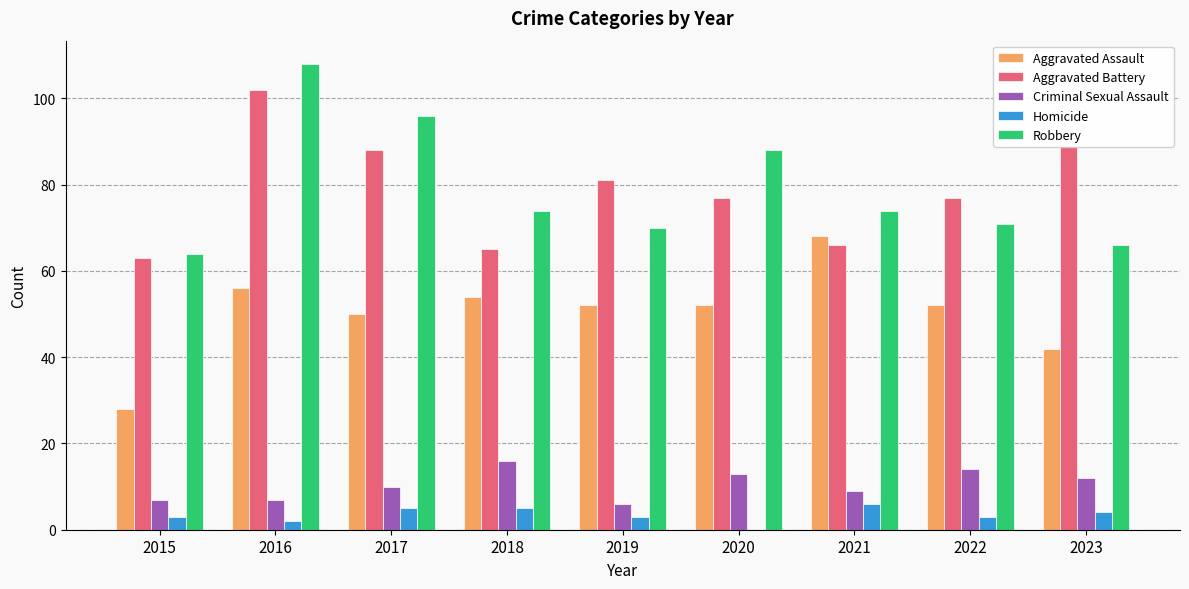

Reading right to left, transcribe all the data shown in this chart.

Aggravated Assault: 42	52	68	52	52	54	50	56	28
Aggravated Battery: 89	77	66	77	81	65	88	102	63
Criminal Sexual Assault: 12	14	9	13	6	16	10	7	7
Homicide: 4	3	6	0	3	5	5	2	3
Robbery: 66	71	74	88	70	74	96	108	64